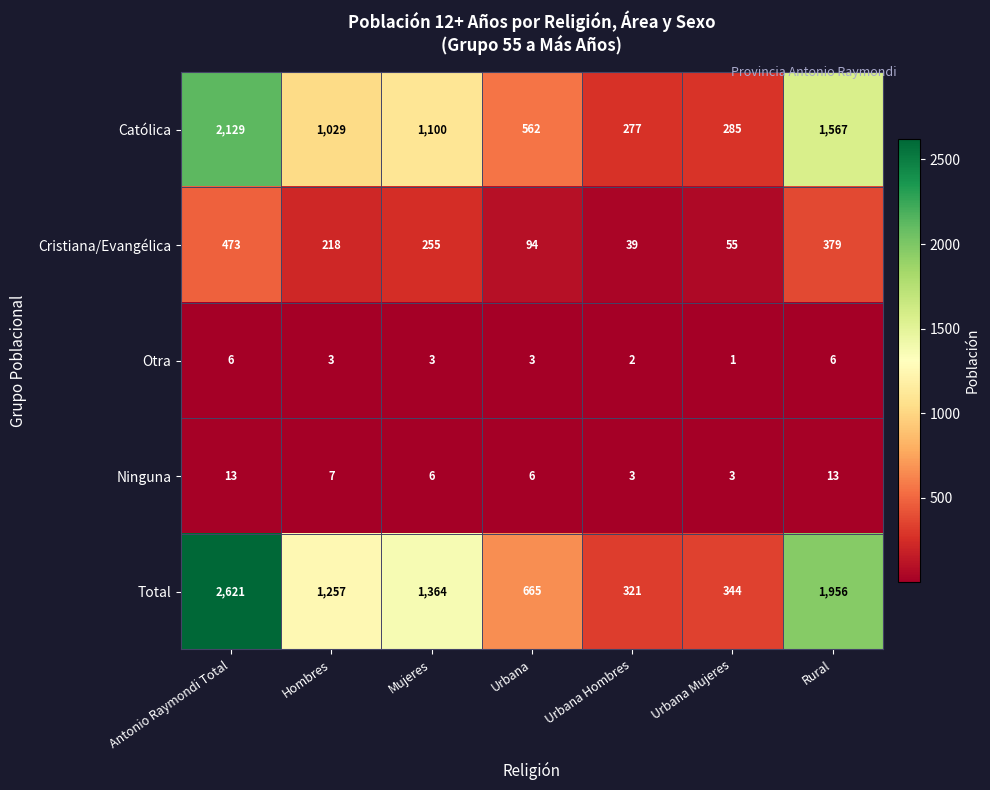

How many series are shown in this chart?

5